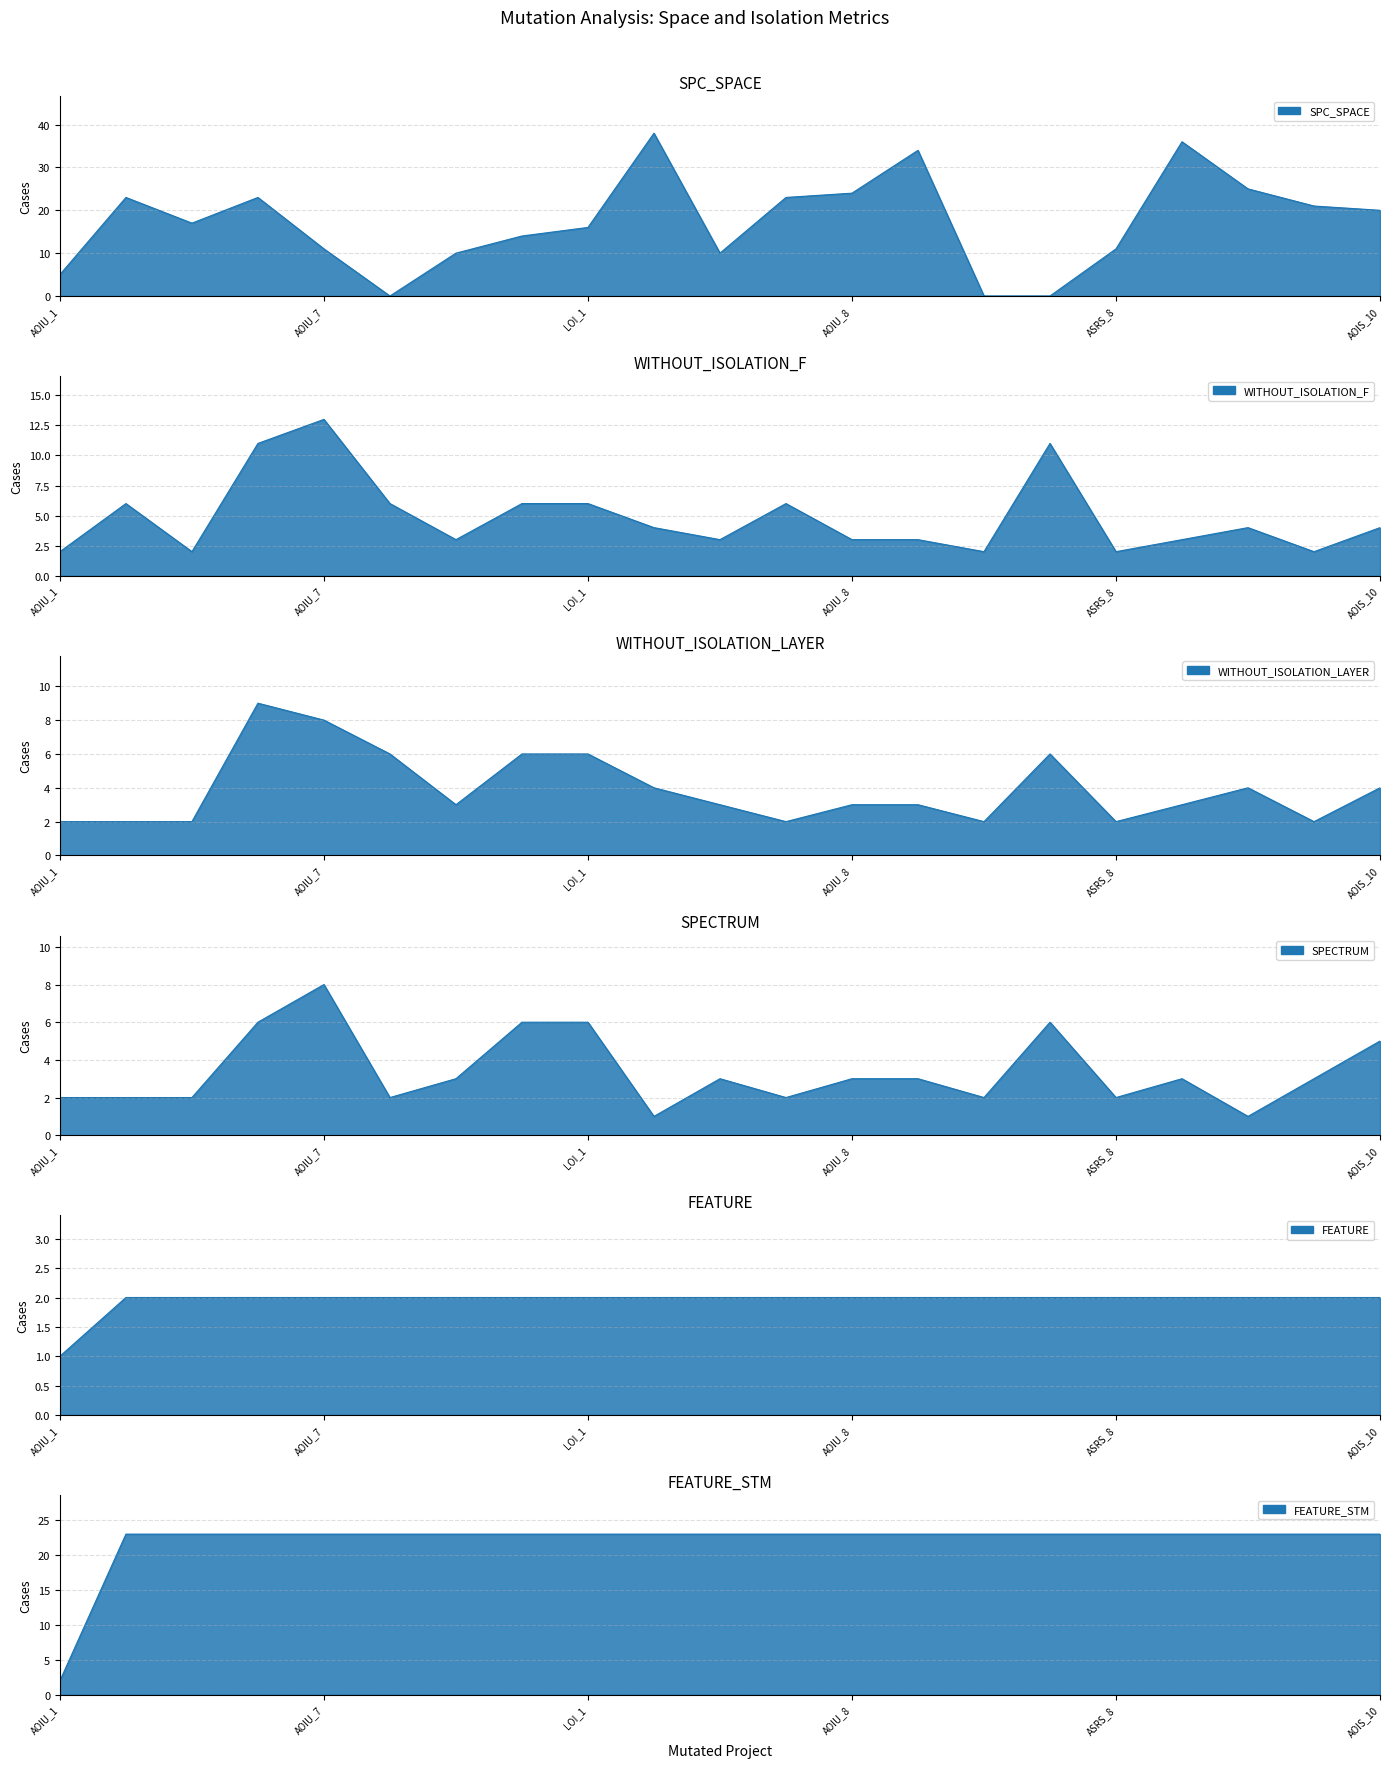

True or false: WITHOUT_ISOLATION_LAYER_line and SPC_SPACE_line intersect in this chart.

True